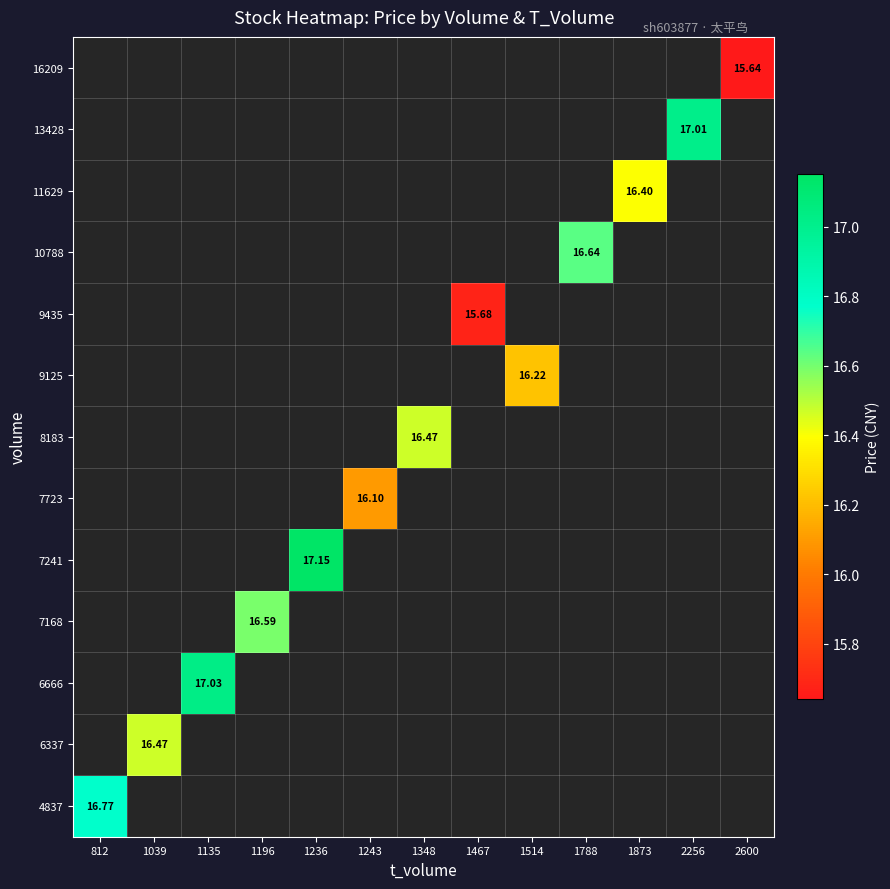

The value of 6666 at 1135 is 17.0. True or false?

True